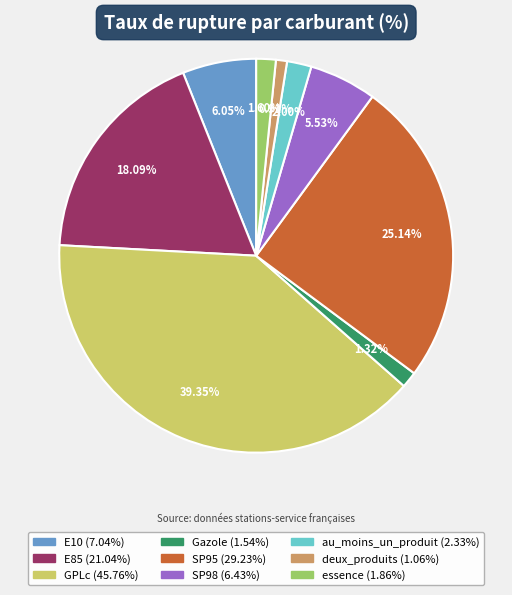

How many slices are in this pie chart?

9